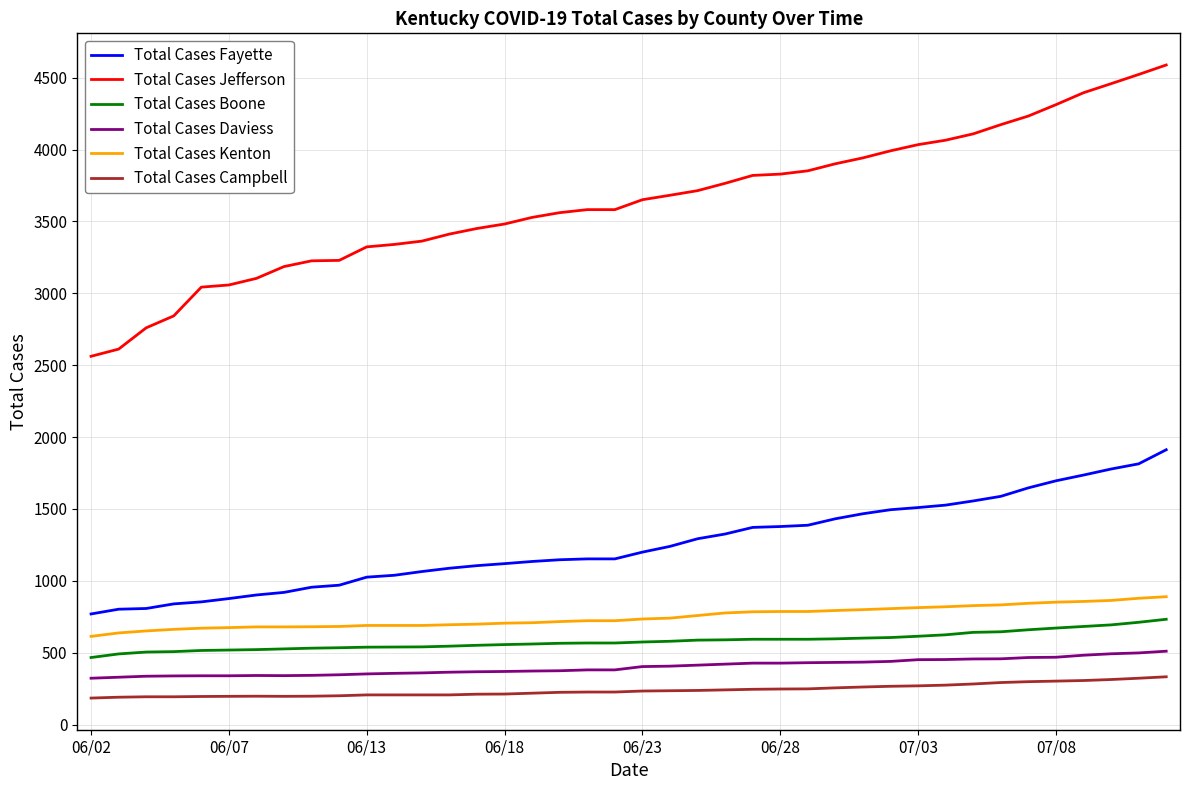

What is the smallest value displayed?

185